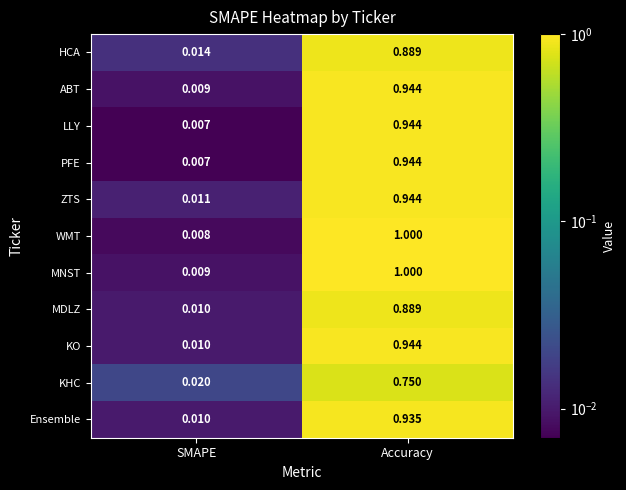

Which series has the widest spread of values?

WMT